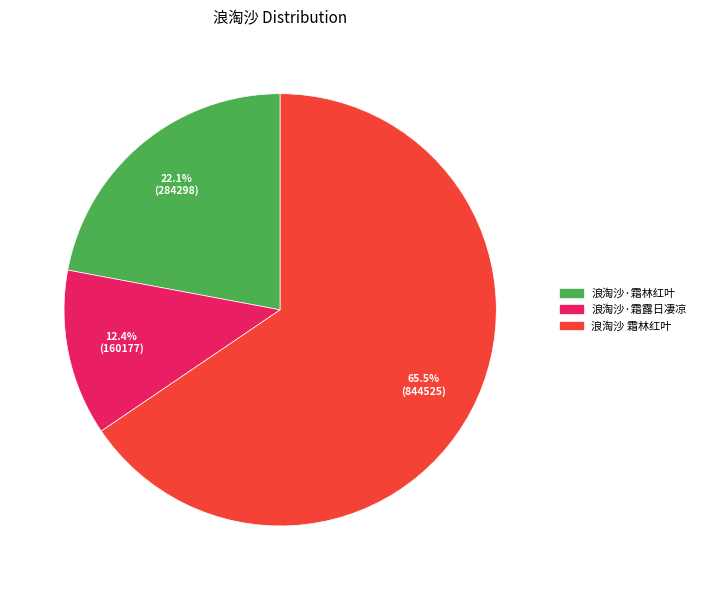

Does 浪淘沙 霜林红叶 represent more than half of the total?

Yes